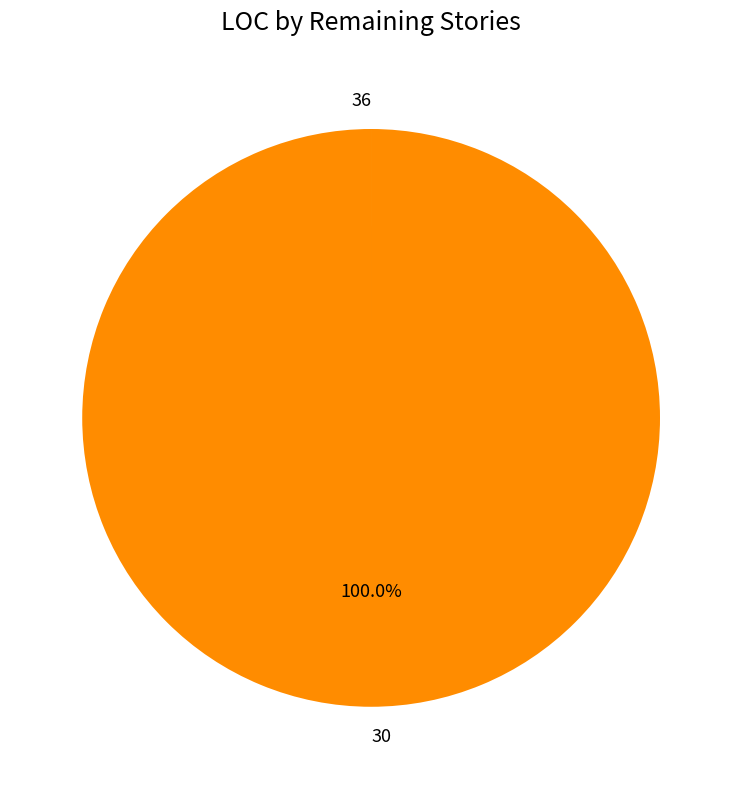

Is there any slice that represents more than half of the pie?

Yes